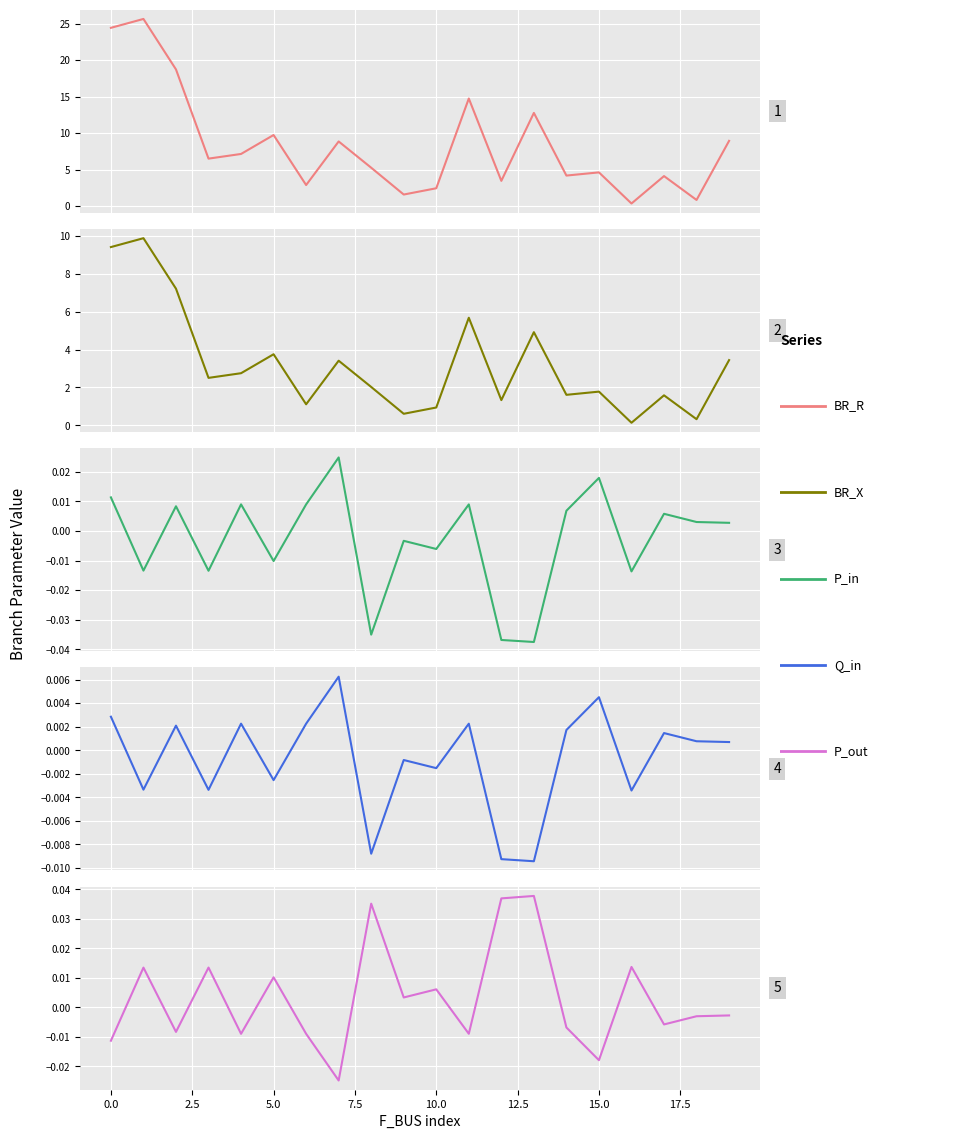

What is the difference between the maximum and minimum values in the BR_X series?

9.7